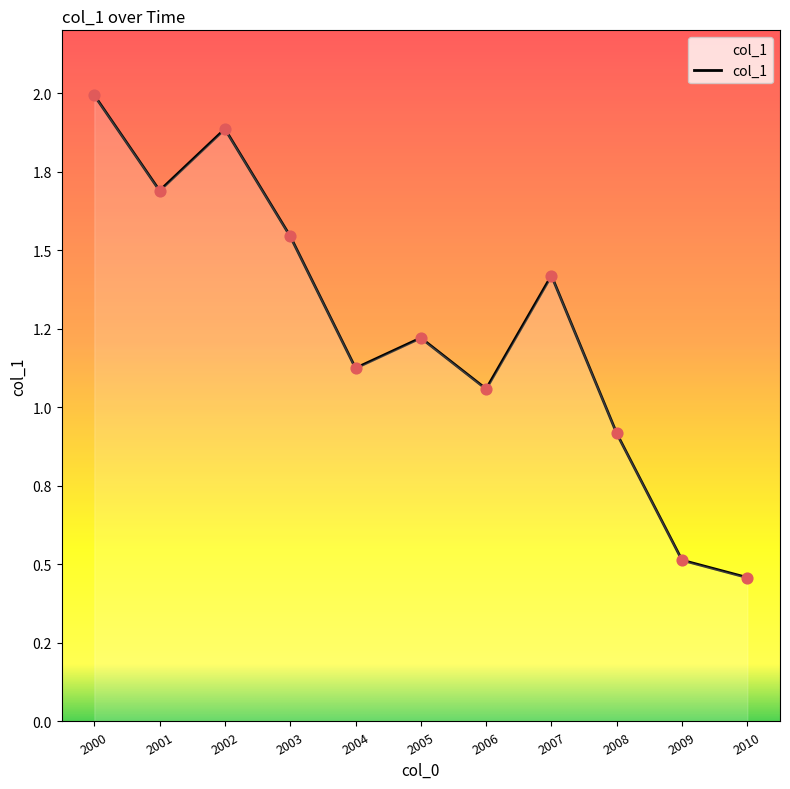

What is the change in value from 2001 to 2002?

+0.2